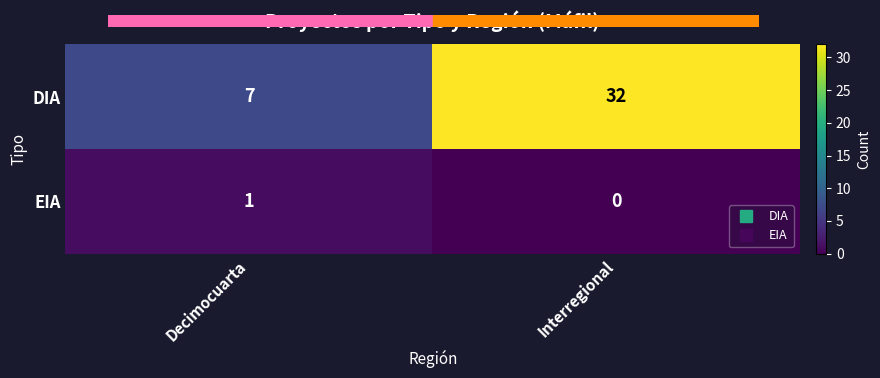

What is the minimum value for DIA?

7